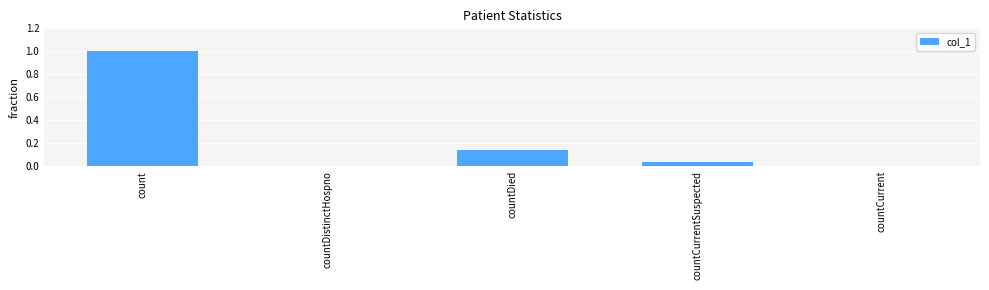

What is the average value?

0.2